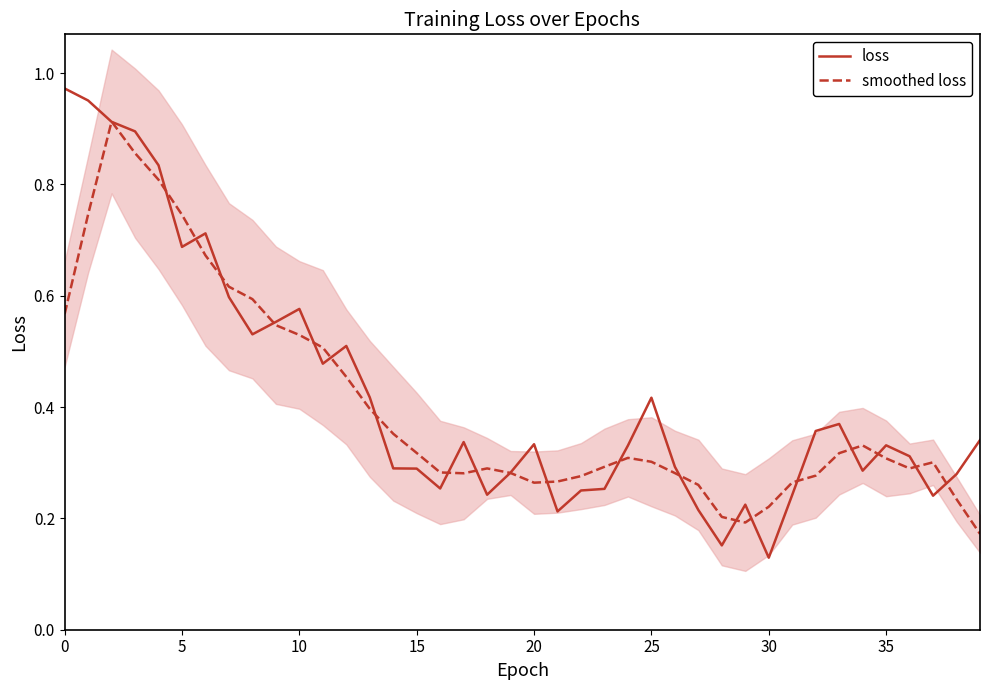

At which label is loss closest to 0?

30